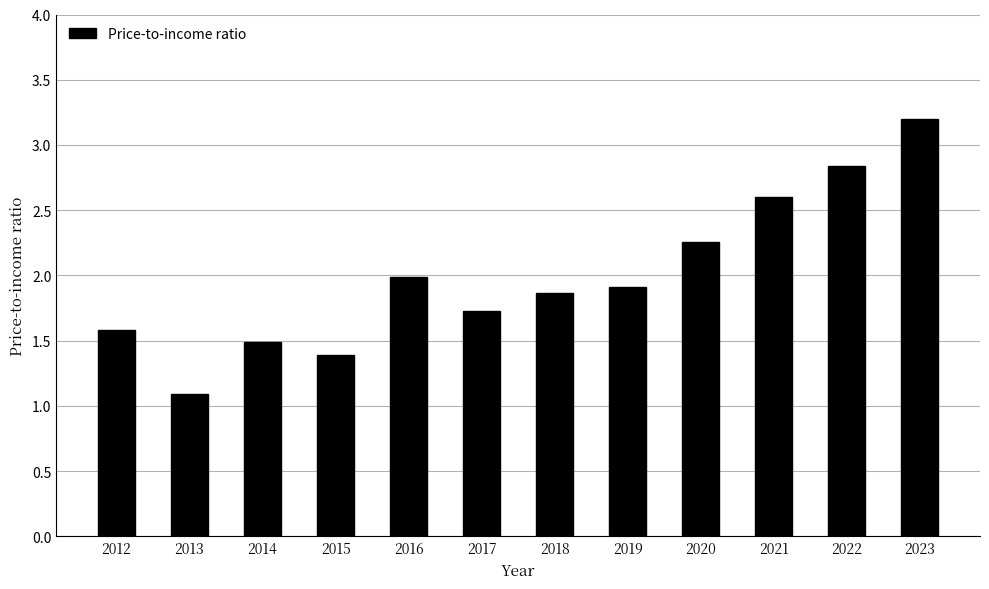

True or false: the data shows 1.9 at 2018.

True